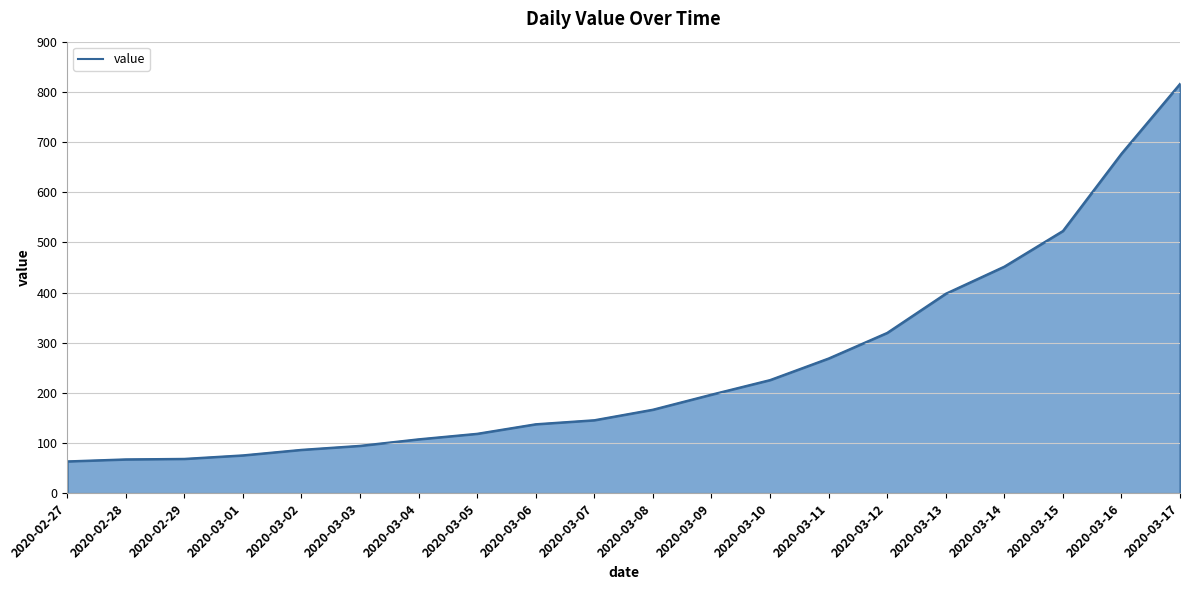

What position from the right is 2020-02-29?

18